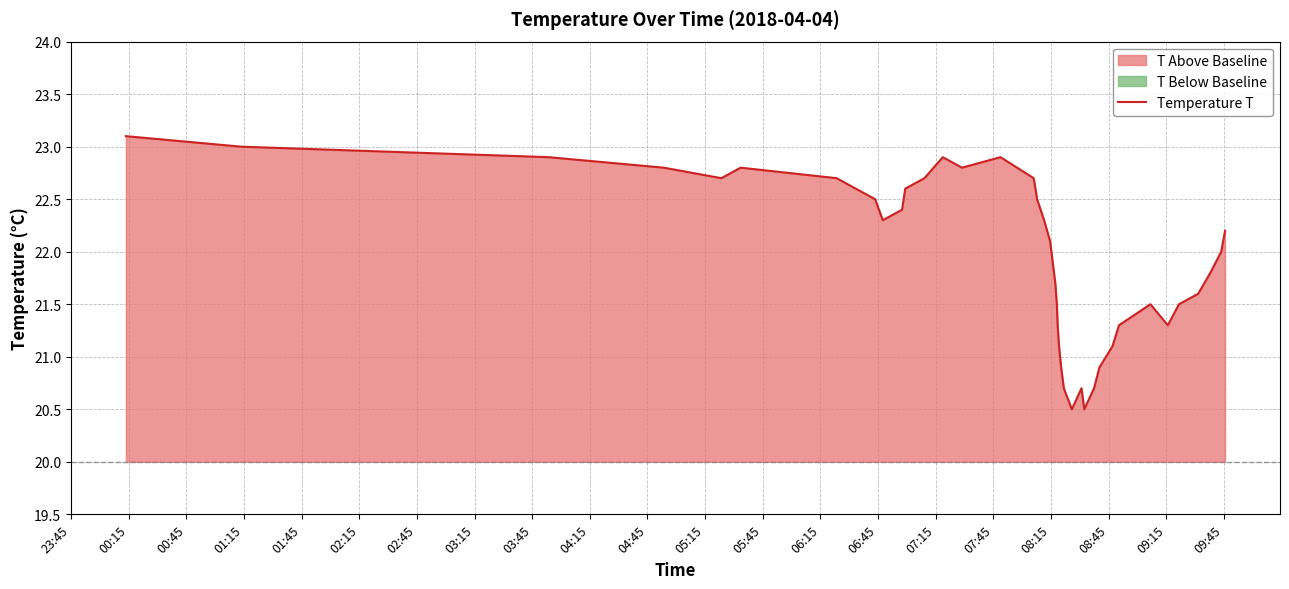

What is the maximum value for Temperature T?

23.1